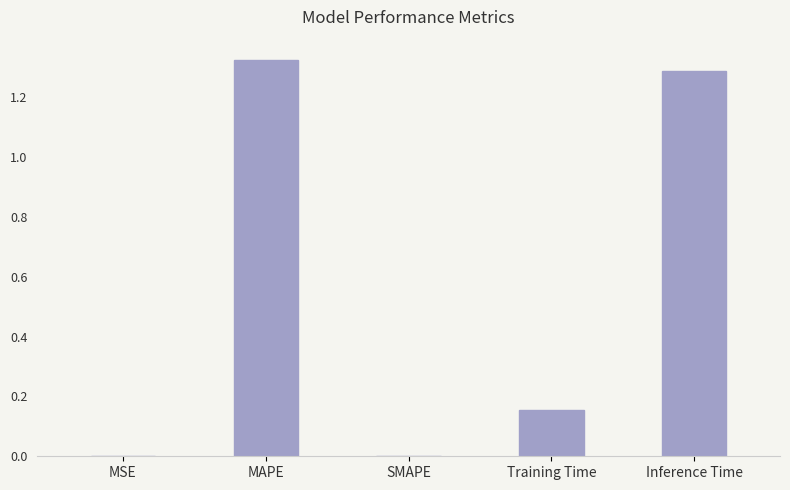

What is the sum of all values?

2.8